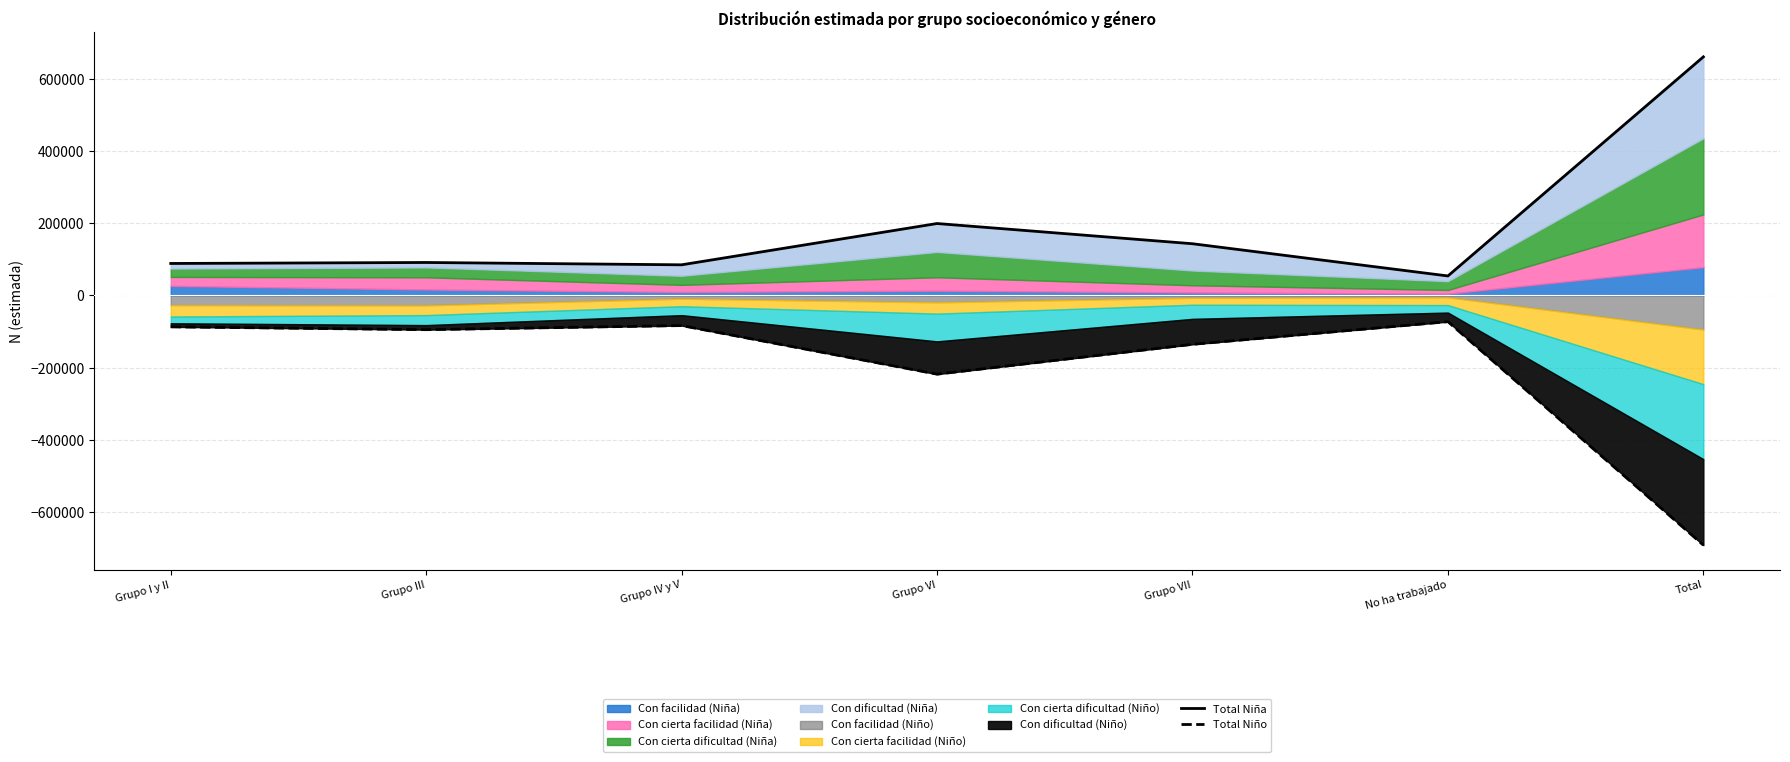

What is the label of the 3rd point from the left?

Grupo IV y V